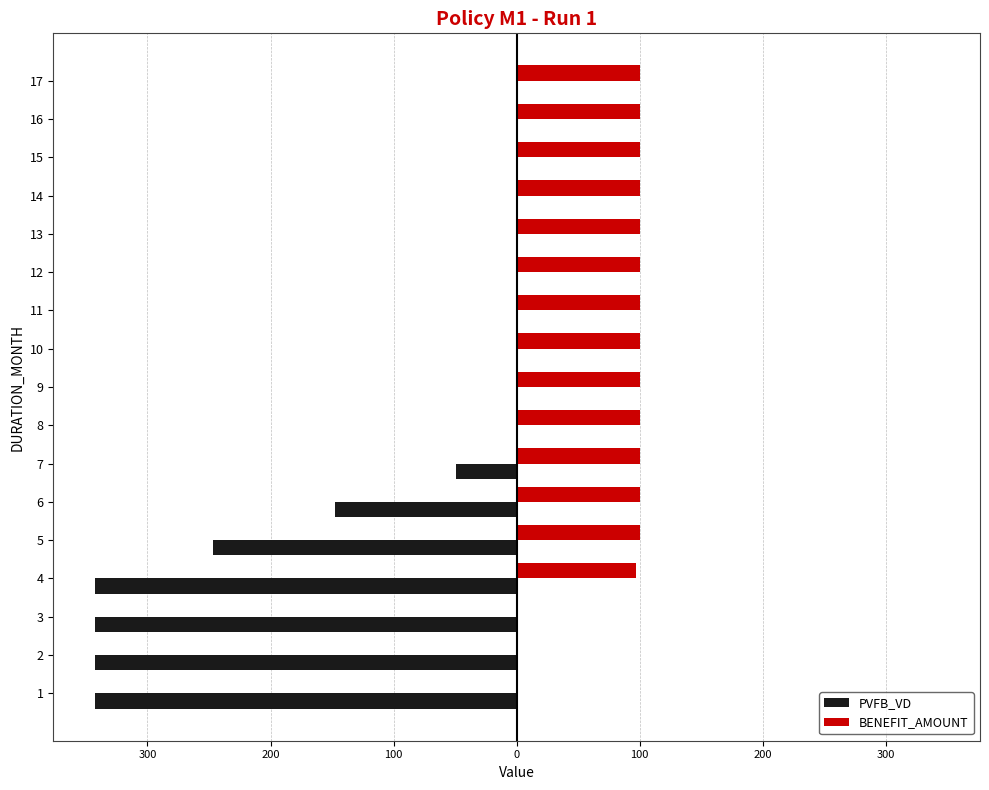

Reading right to left, extract all data points from this chart.

PVFB_VD: 0.0	0.0	0.0	0.0	0.0	0.0	0.0	0.0	0.0	0.0	-49.1	-147.7	-246.5	-342.3	-342.3	-342.3	-342.3
BENEFIT_AMOUNT: 100.0	100.0	100.0	100.0	100.0	100.0	100.0	100.0	100.0	100.0	100.0	100.0	100.0	96.8	0.0	0.0	0.0